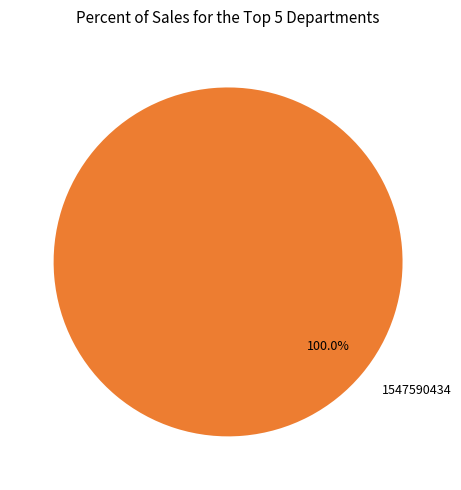

What percentage is the 1547590434 slice, to the nearest percent?

100%